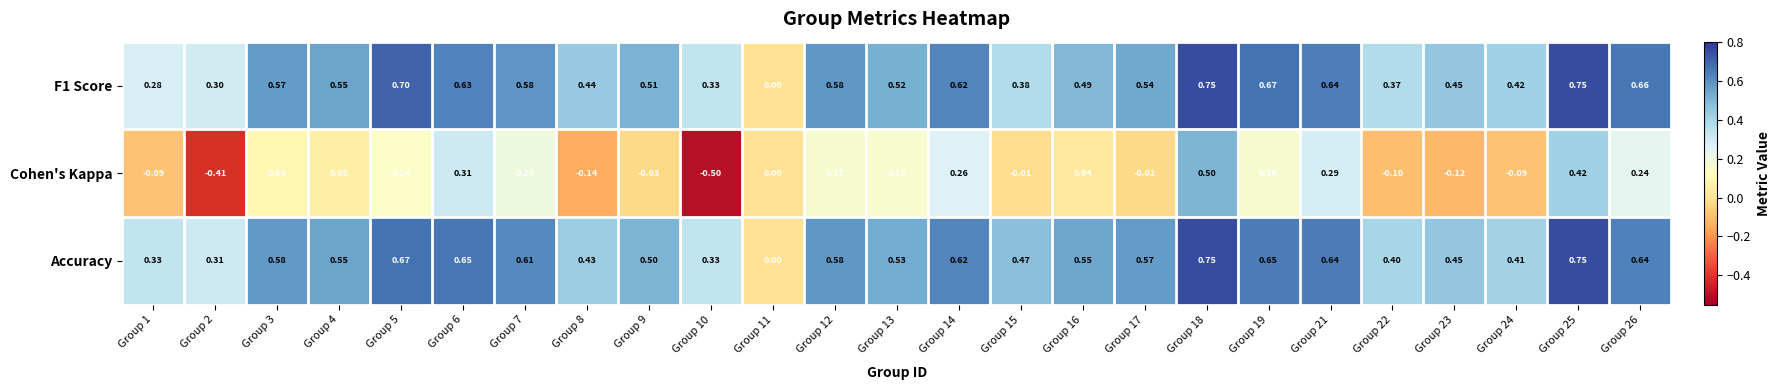

At Group 22, list the series in order from largest to smallest.

Accuracy, F1 Score, Cohen's Kappa